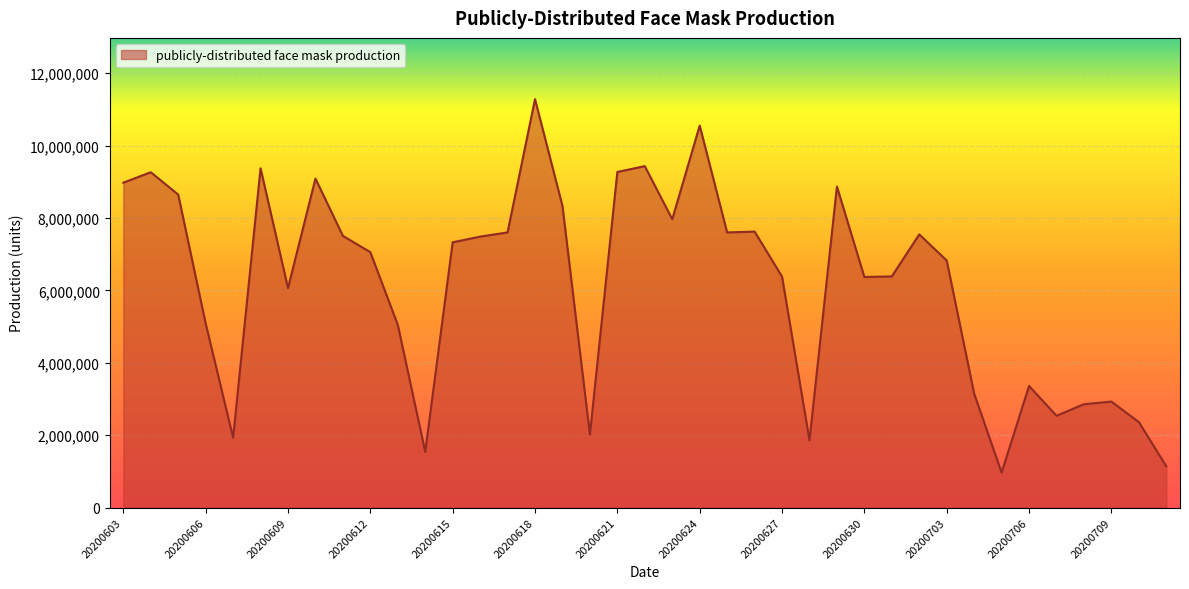

True or false: there are more than 1 points higher than both neighbors.

True